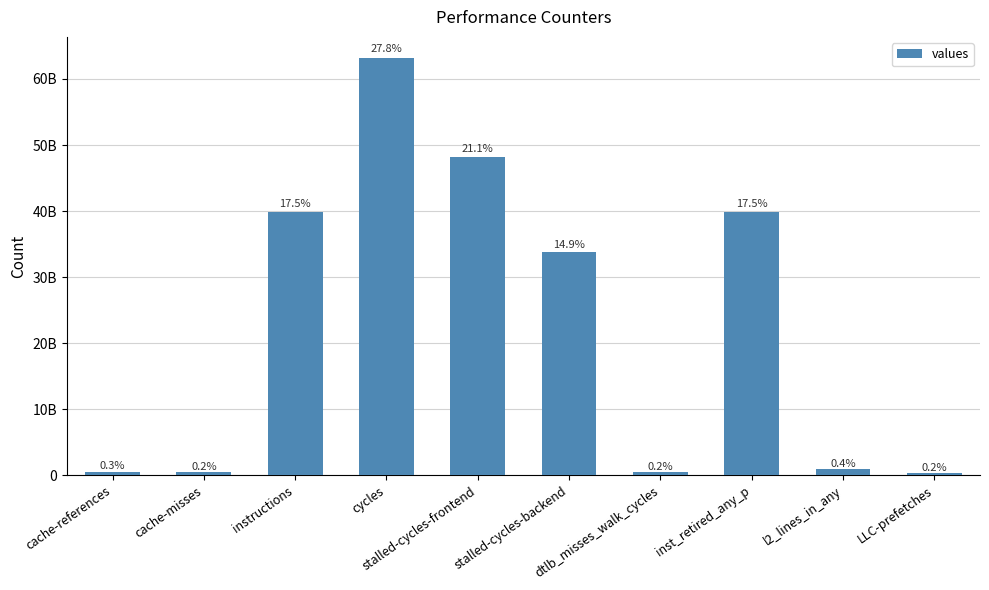

Does the chart contain any negative values?

No